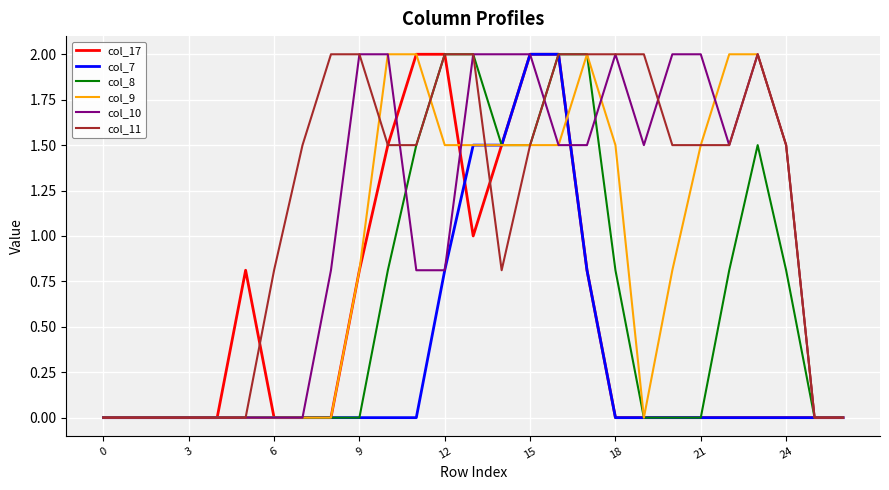

Which series has the widest spread of values?

col_17